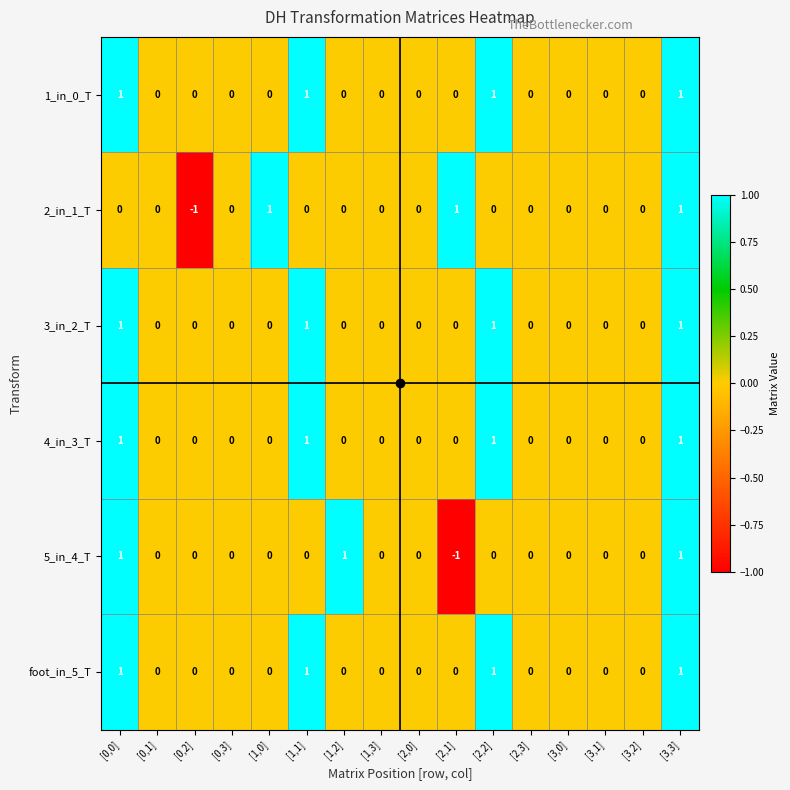

At which category is the sum across all series the highest?

[3,3]